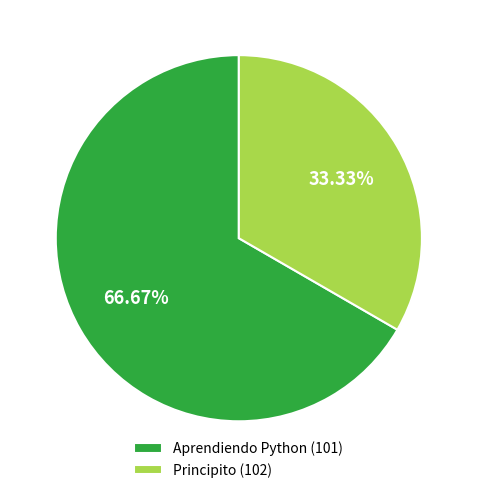

Which slice represents more than half of the pie?

Aprendiendo Python (101)